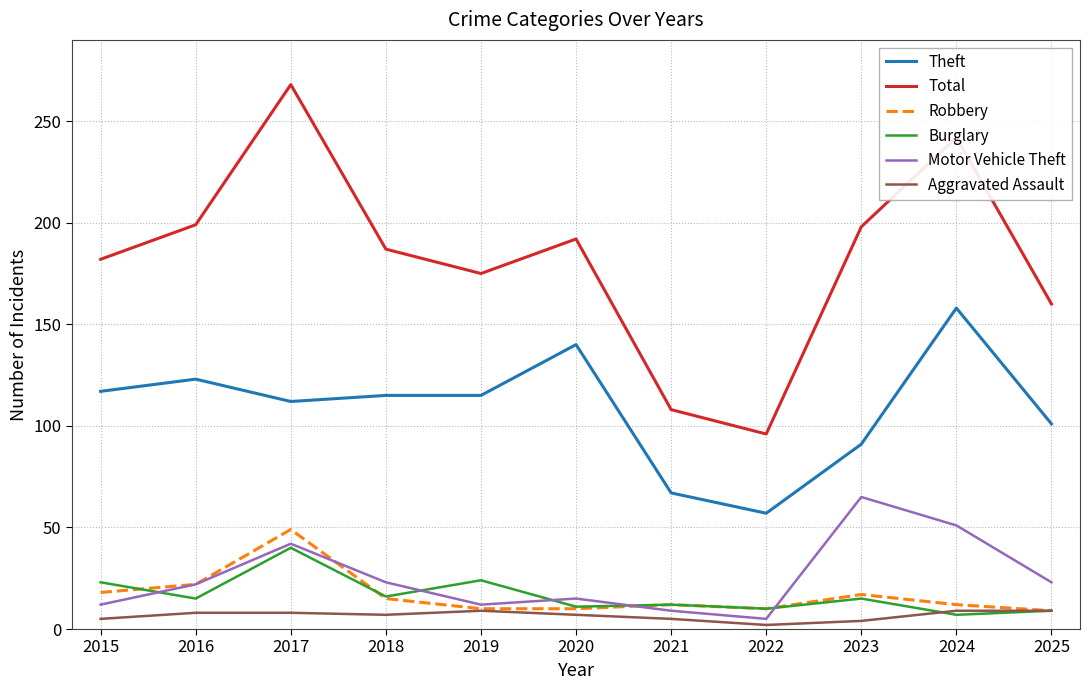

Which series has the largest range (max minus min)?

Total